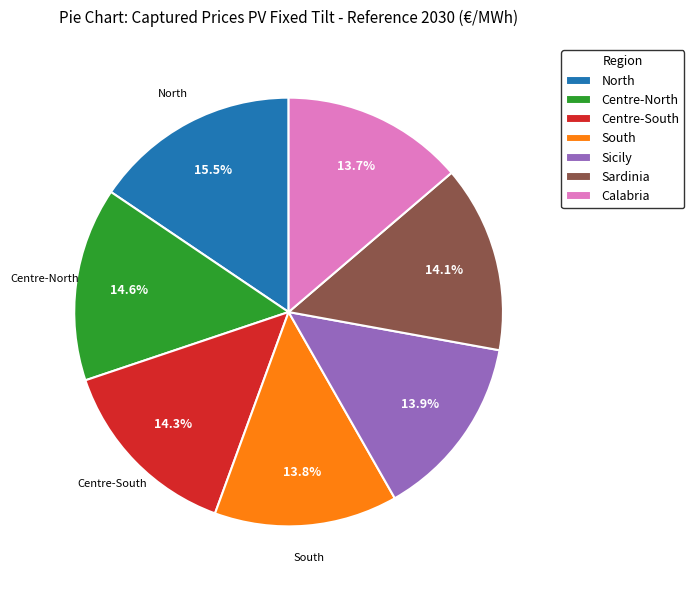

How many segments does this pie chart have?

7